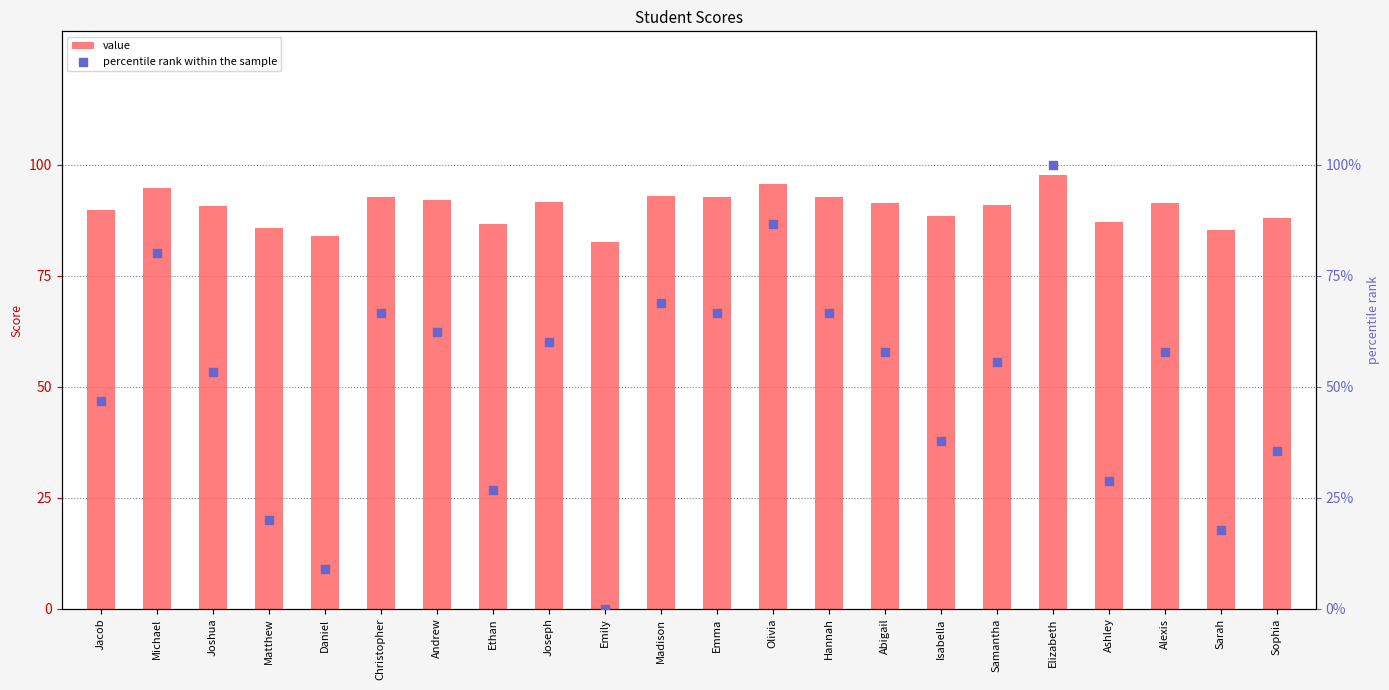

Which series contains the lowest Y value?

percentile rank within the sample